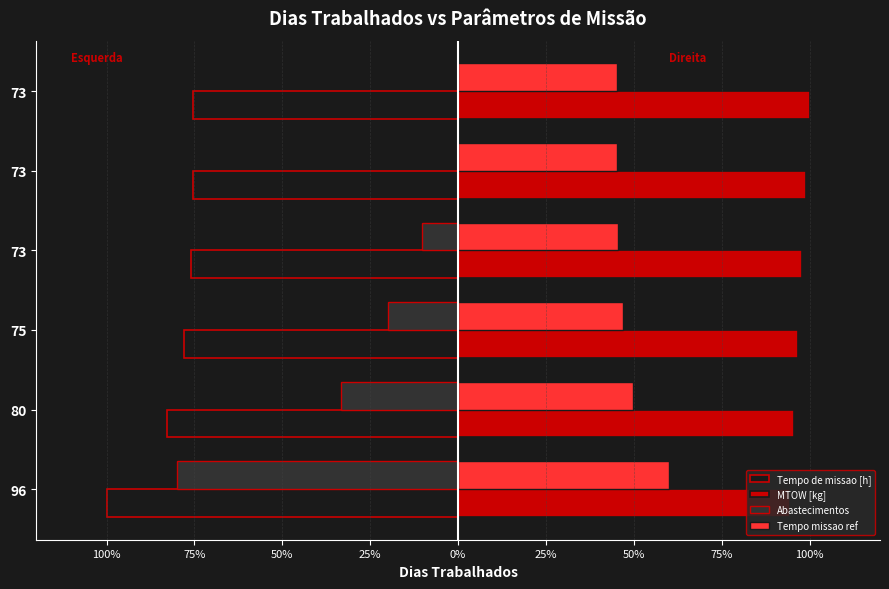

What are all the series names shown in the legend?

Tempo de missao [h], MTOW [kg], Abastecimentos, Tempo missao ref